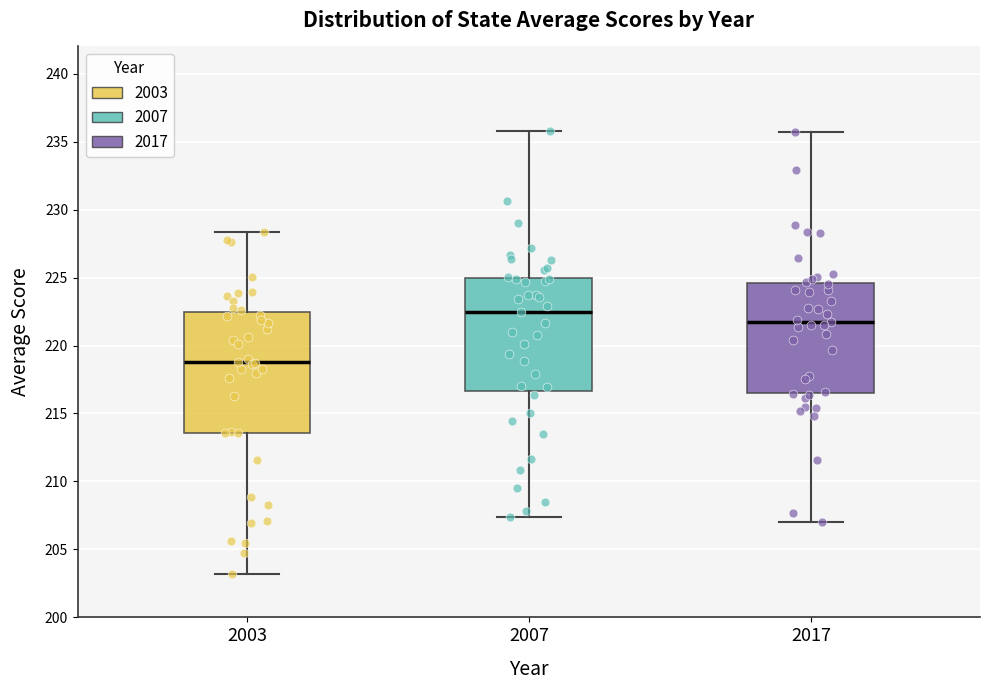

Reading left to right, transcribe this box plot: for each box, give where its median line is, the range the box spans, and where its two whiskers end, as read against the y-axis. The values are not printed on the chart, so give them approximately, as read against the axis.

2003: median 219.0, box 213.5 to 222.5, whiskers 203.0 to 228.5
2007: median 222.5, box 216.5 to 225.0, whiskers 207.5 to 236.0
2017: median 222.0, box 216.5 to 224.5, whiskers 207.0 to 235.5